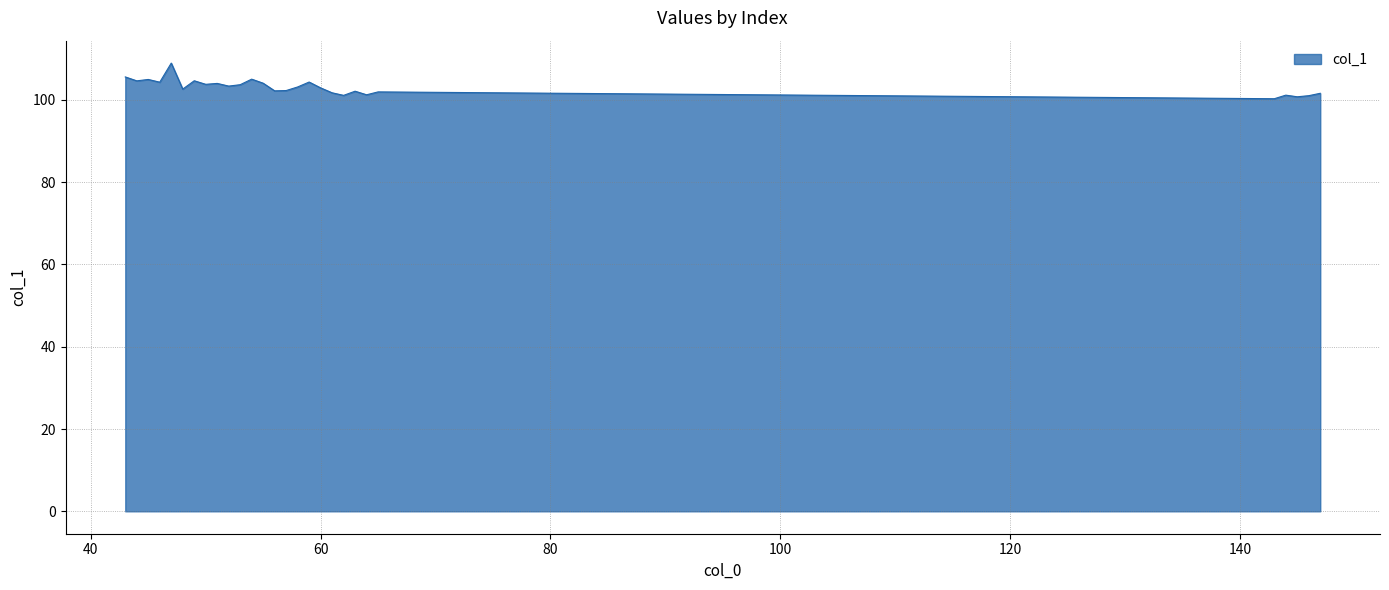

What is the average value?

103.1